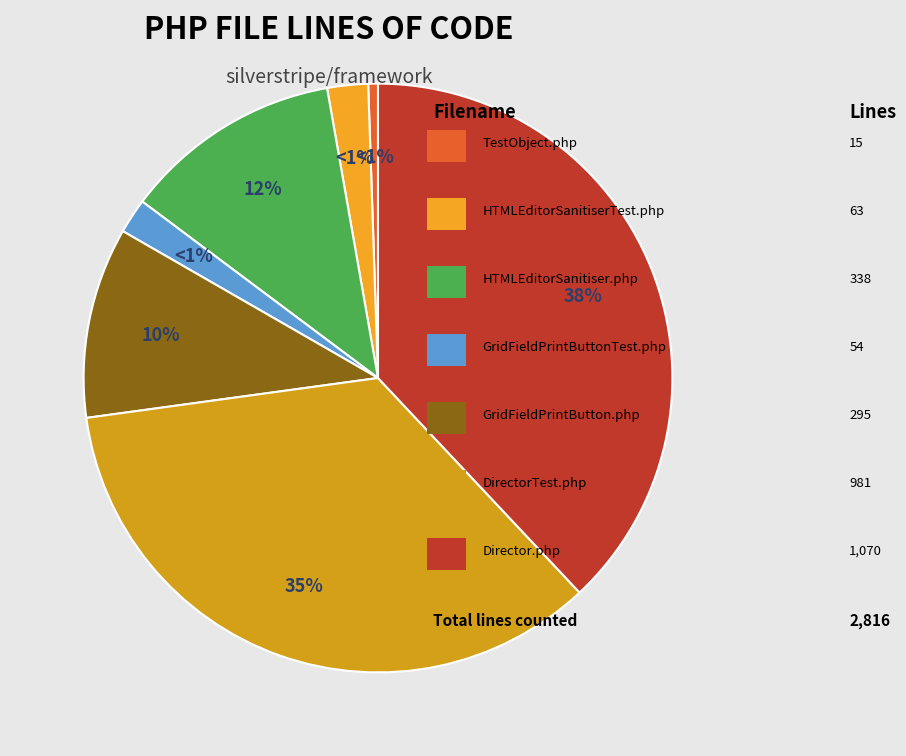

What percentage is NOT represented by Director.php?

62.0%